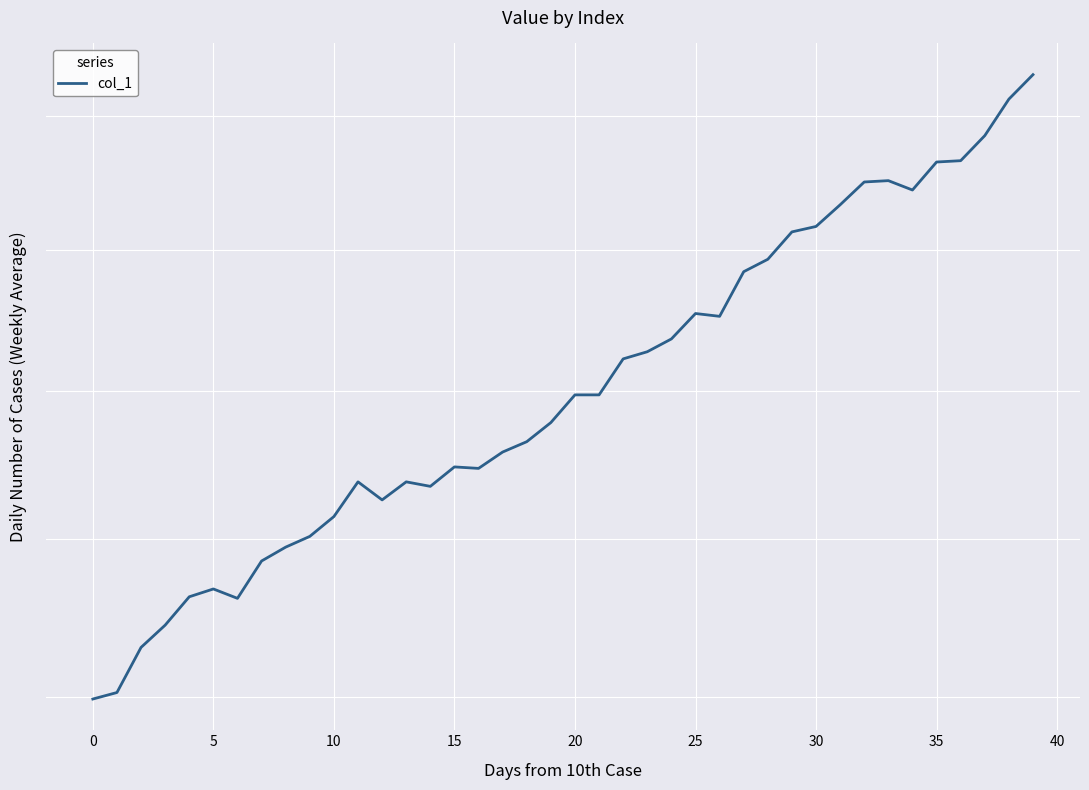

Reading right to left, extract all data points from this chart.

4064	4026	3970	3932	3930	3888	3902	3900	3866	3834	3826	3786	3768	3704	3708	3672	3654	3644	3594	3594	3556	3530	3516	3494	3496	3470	3476	3452	3476	3430	3404	3390	3372	3324	3336	3326	3290	3262	3206	3198